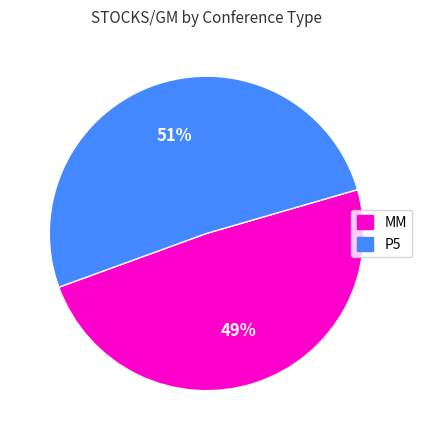

To the nearest percent, what is the difference between the largest and smallest slice percentages?

2%